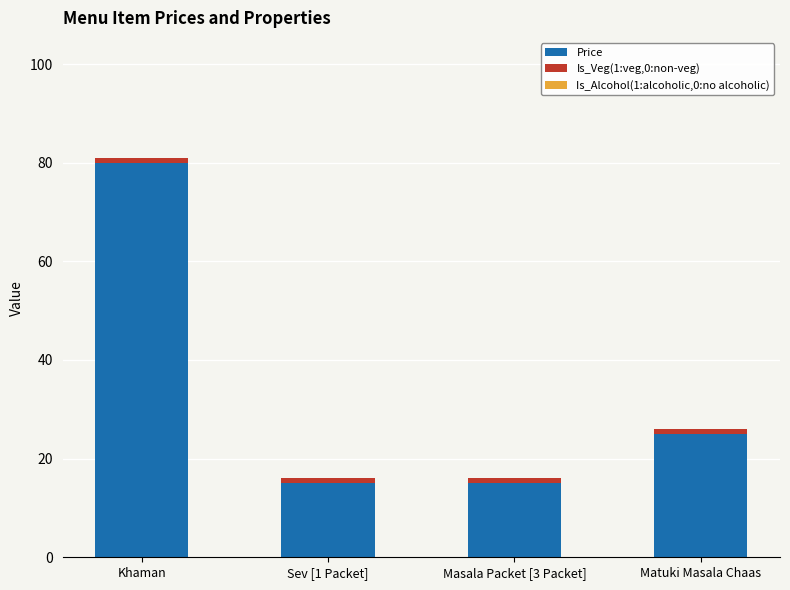

What is the value of the Price bar at the 1st from the left?

80